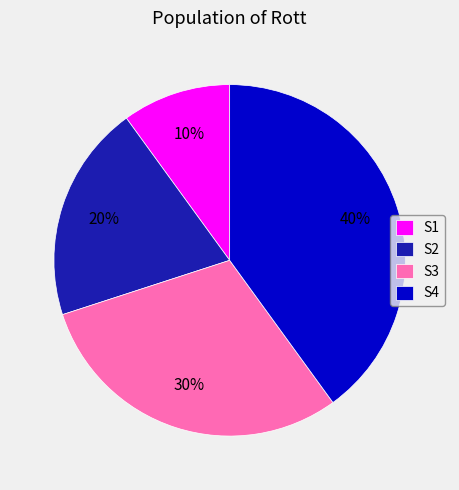

Approximately how many times larger is the value at S4 compared to S3?

1.3